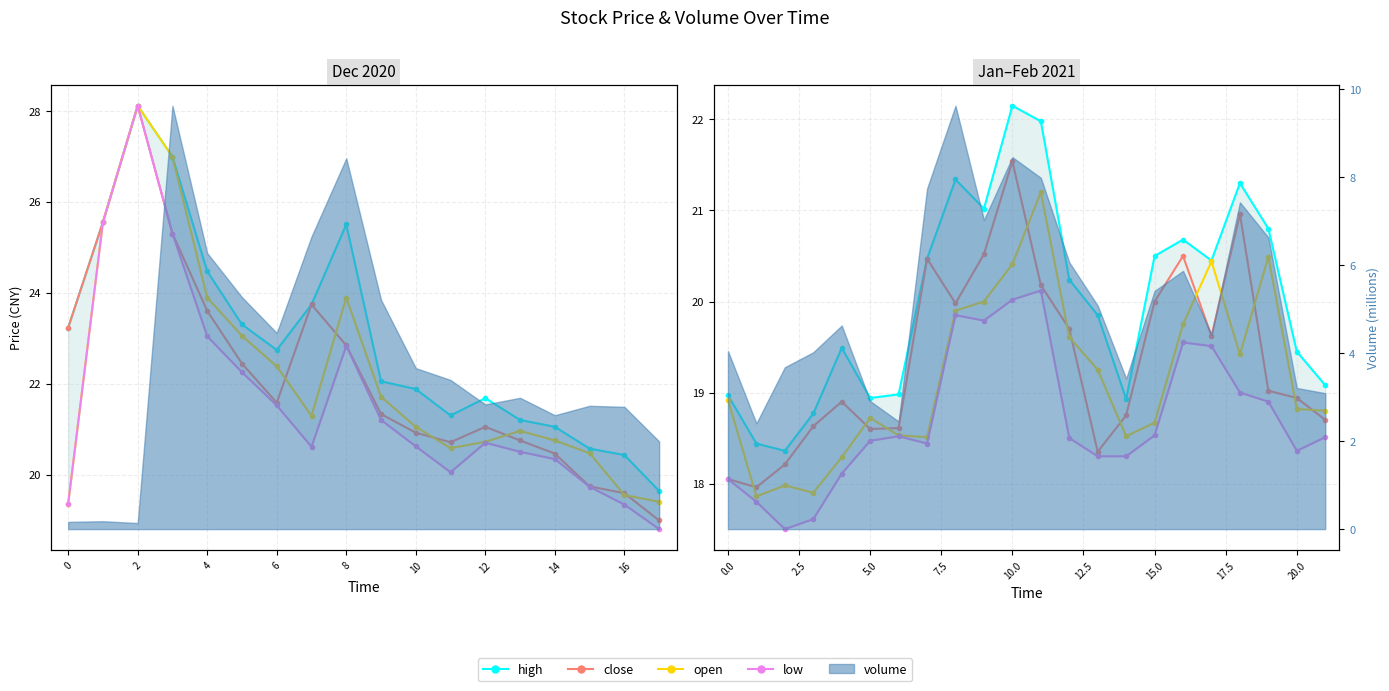

In low, how many points are lower than both neighbors (excluding endpoints)?

4